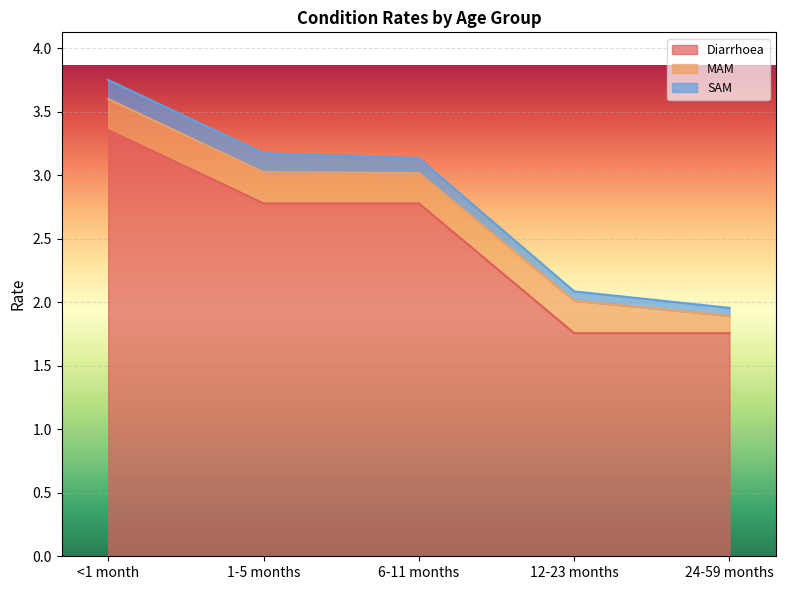

List the series in order of their peak value, lowest first.

SAM, MAM, Diarrhoea